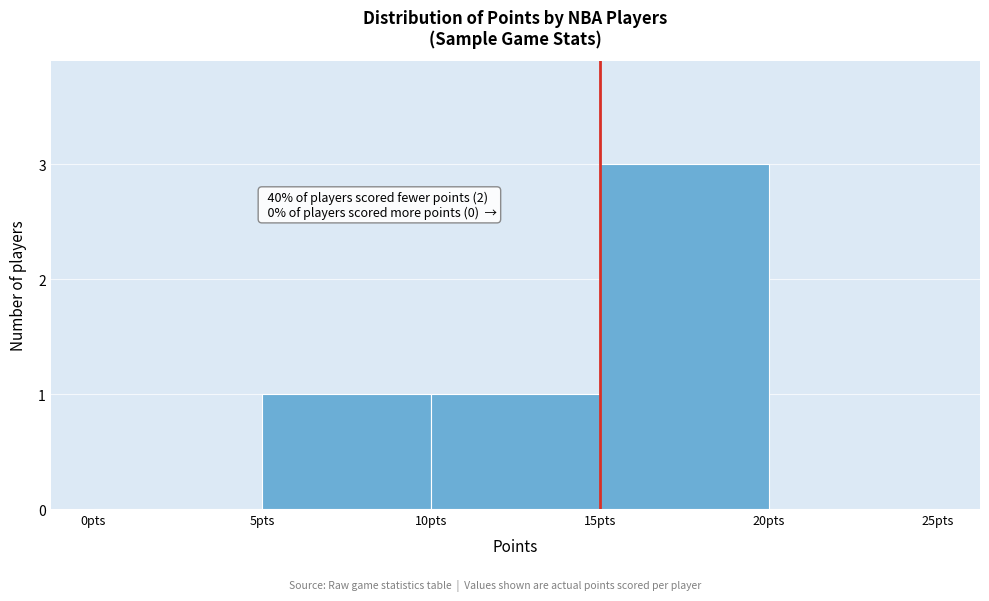

Which range on the x-axis has the tallest bar?

15 to 20